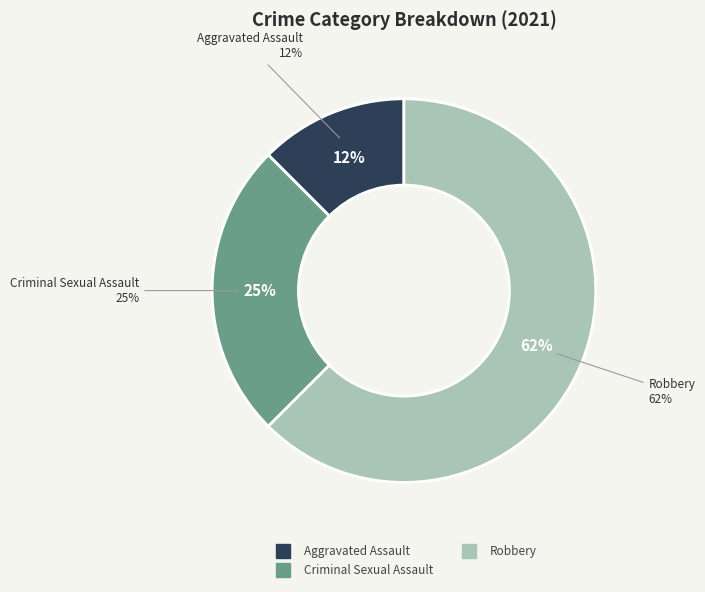

To the nearest percent, what percentage of the pie is Robbery?

62%